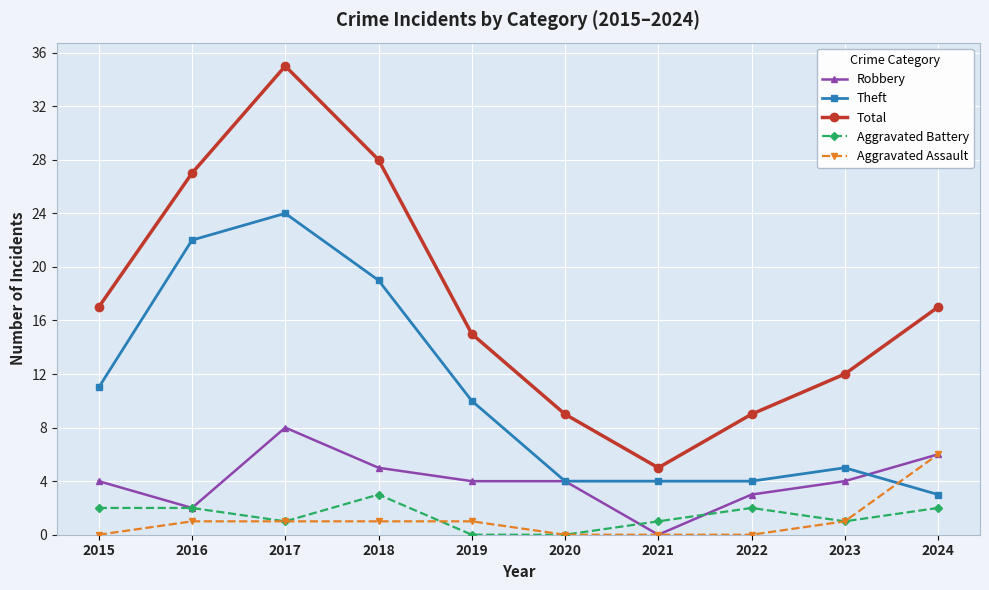

What is the sum of the Theft values at 2015 and 2019?

21